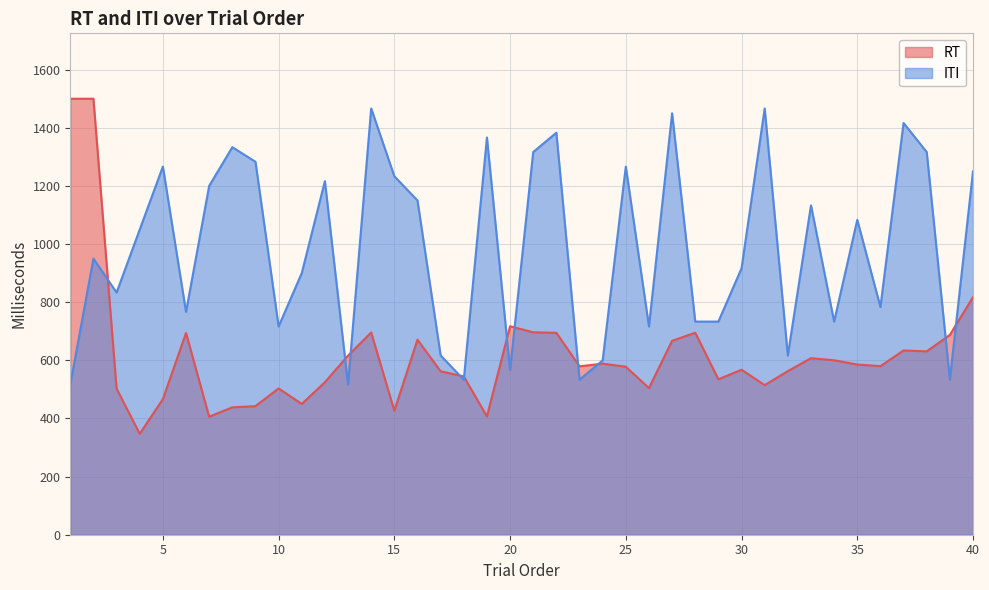

Reading left to right, what are all the values shown in this chart?

RT: 1=1500.1	2=1500.1	3=502.8	4=347.3	5=466.4	6=694.1	7=406.1	8=438.2	9=442.4	10=503.4	11=449.9	12=524.7	13=616.4	14=695.9	15=426.7	16=671.1	17=562.4	18=544.6	19=407.1	20=717.3	21=696.5	22=694.7	23=579.4	24=588.5	25=578.0	26=504.6	27=667.2	28=695.0	29=534.8	30=567.7	31=514.7	32=562.8	33=607.5	34=600.2	35=585.6	36=580.0	37=634.1	38=630.9	39=687.5	40=817.2
ITI: 1=516.7	2=950.0	3=833.3	4=1050.0	5=1266.7	6=766.7	7=1200.0	8=1333.3	9=1283.3	10=716.7	11=900.0	12=1216.7	13=516.7	14=1466.7	15=1233.3	16=1150.0	17=616.7	18=533.3	19=1366.7	20=566.7	21=1316.7	22=1383.3	23=533.3	24=600.0	25=1266.7	26=716.7	27=1450.0	28=733.3	29=733.3	30=916.7	31=1466.7	32=616.7	33=1133.3	34=733.3	35=1083.3	36=783.3	37=1416.7	38=1316.7	39=533.3	40=1250.0